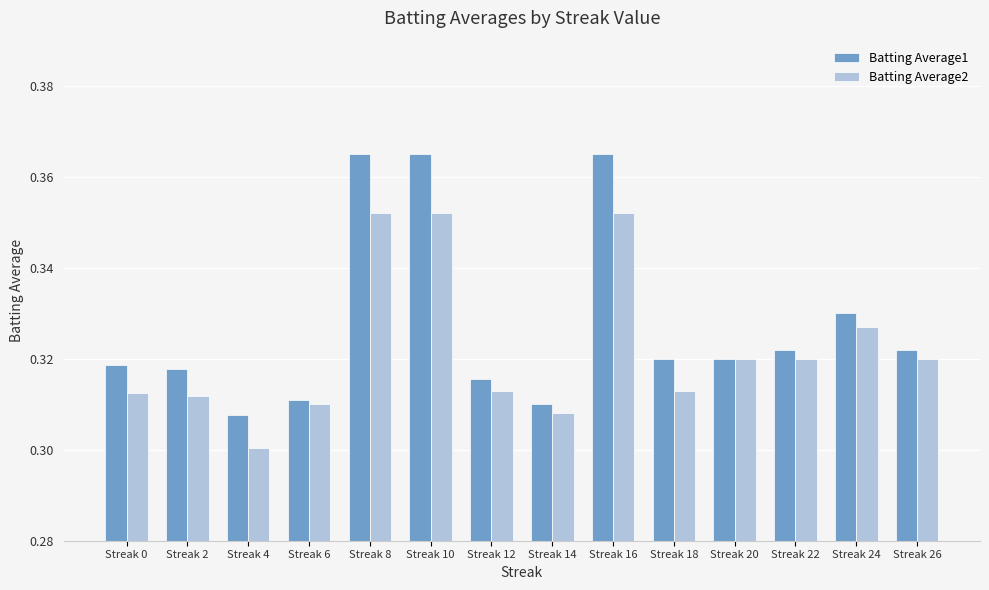

Count the number of categories in the chart.

14